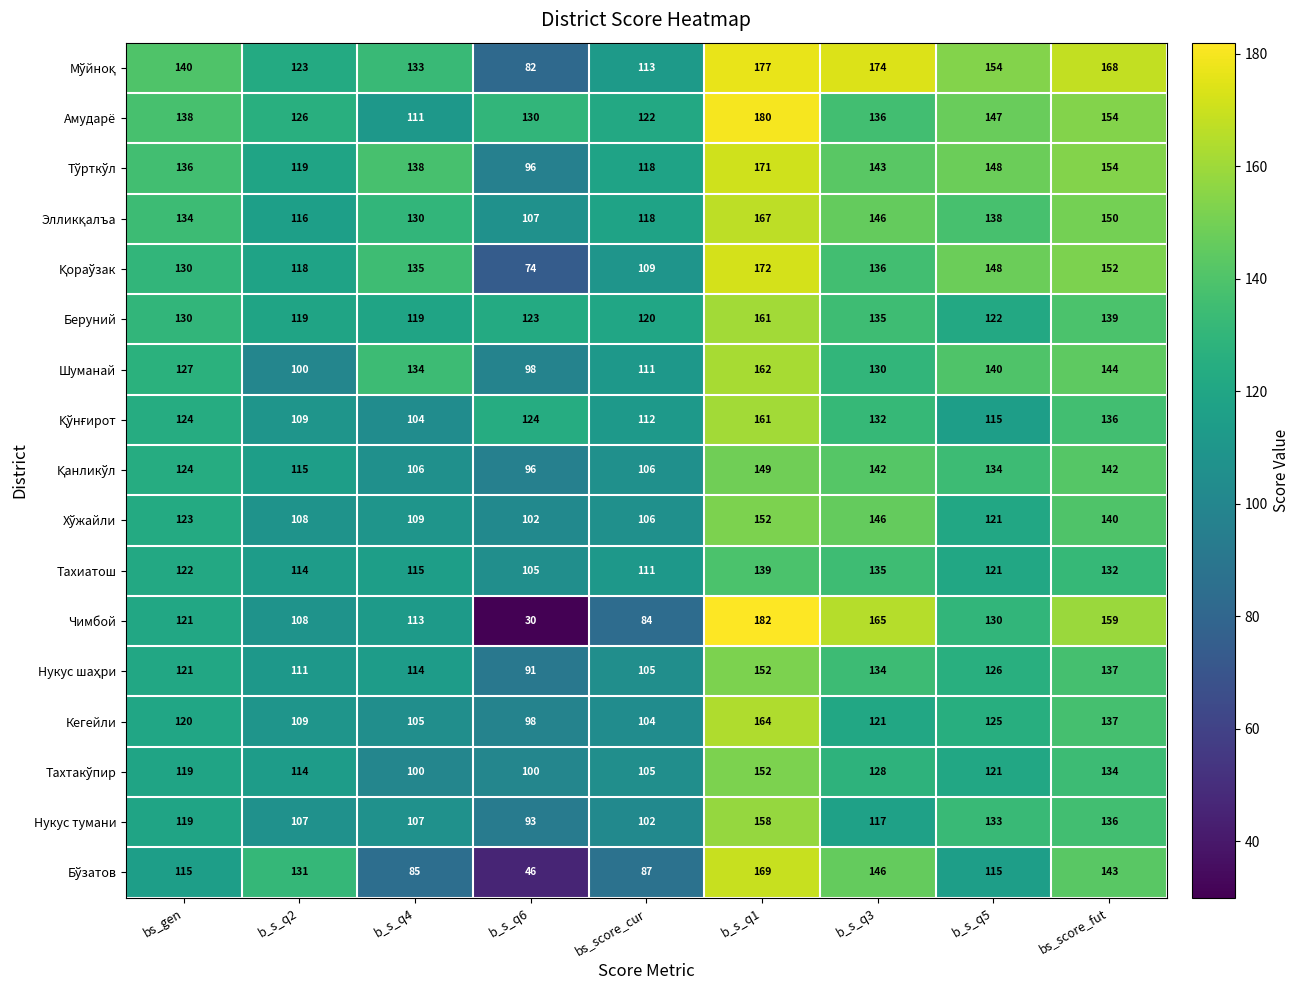

At how many categories does at least one series exceed 97?

9